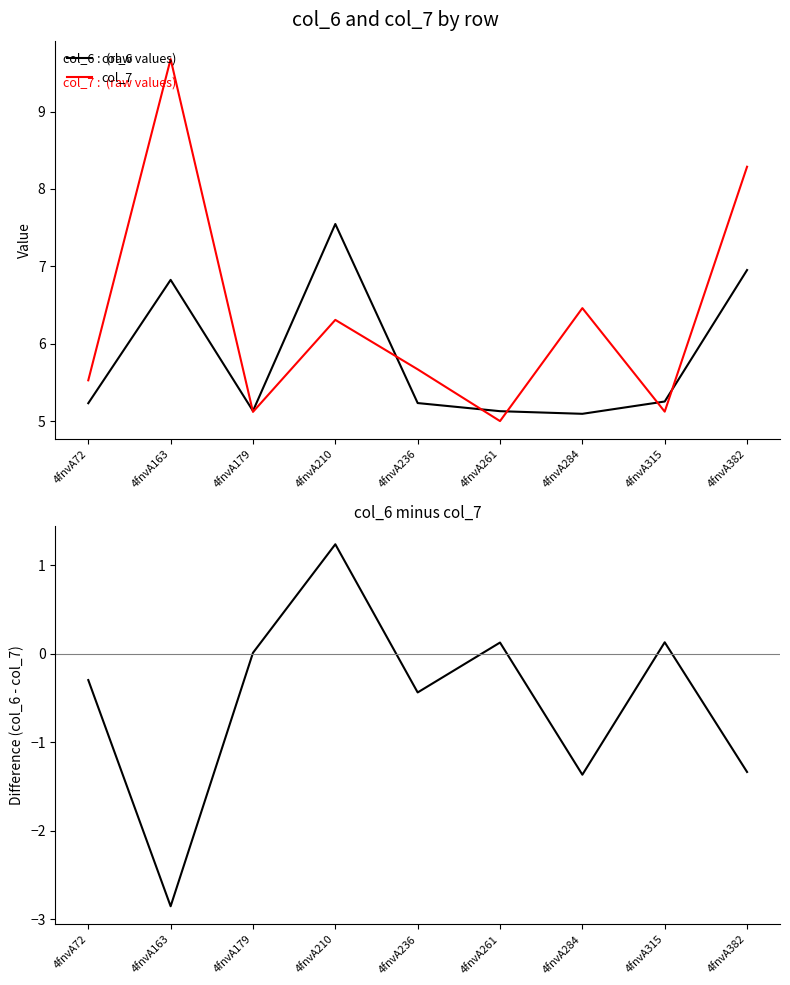

Reading left to right, transcribe all the data shown in this chart.

col_6: 5.2	6.8	5.1	7.5	5.2	5.1	5.1	5.3	7.0
col_7: 5.5	9.7	5.1	6.3	5.7	5.0	6.5	5.1	8.3
col_6 - col_7: -0.3	-2.9	0.0	1.2	-0.4	0.1	-1.4	0.1	-1.3